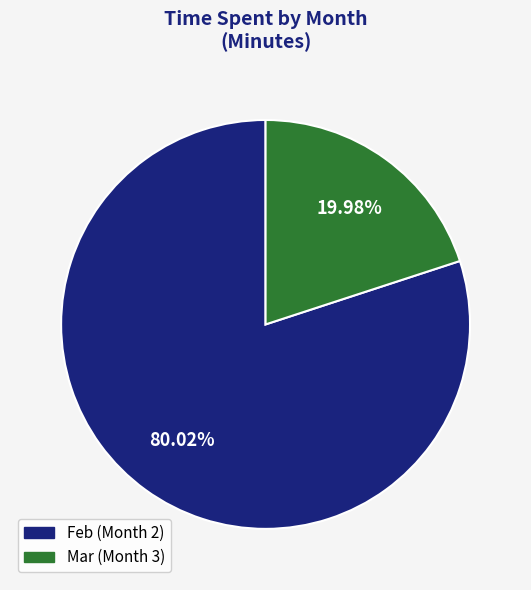

Is there a majority slice in this chart?

Yes